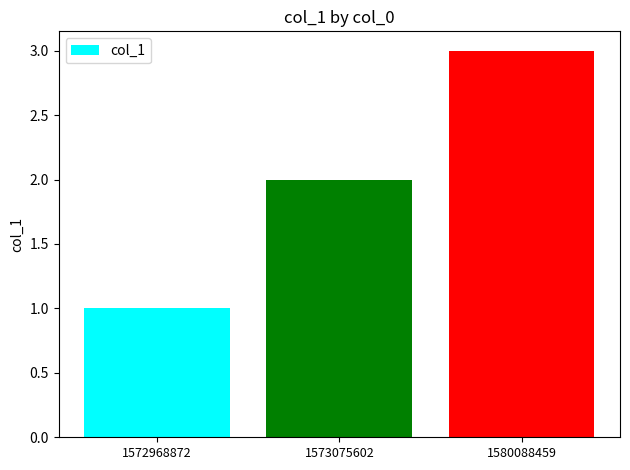

Count the number of categories in the chart.

3